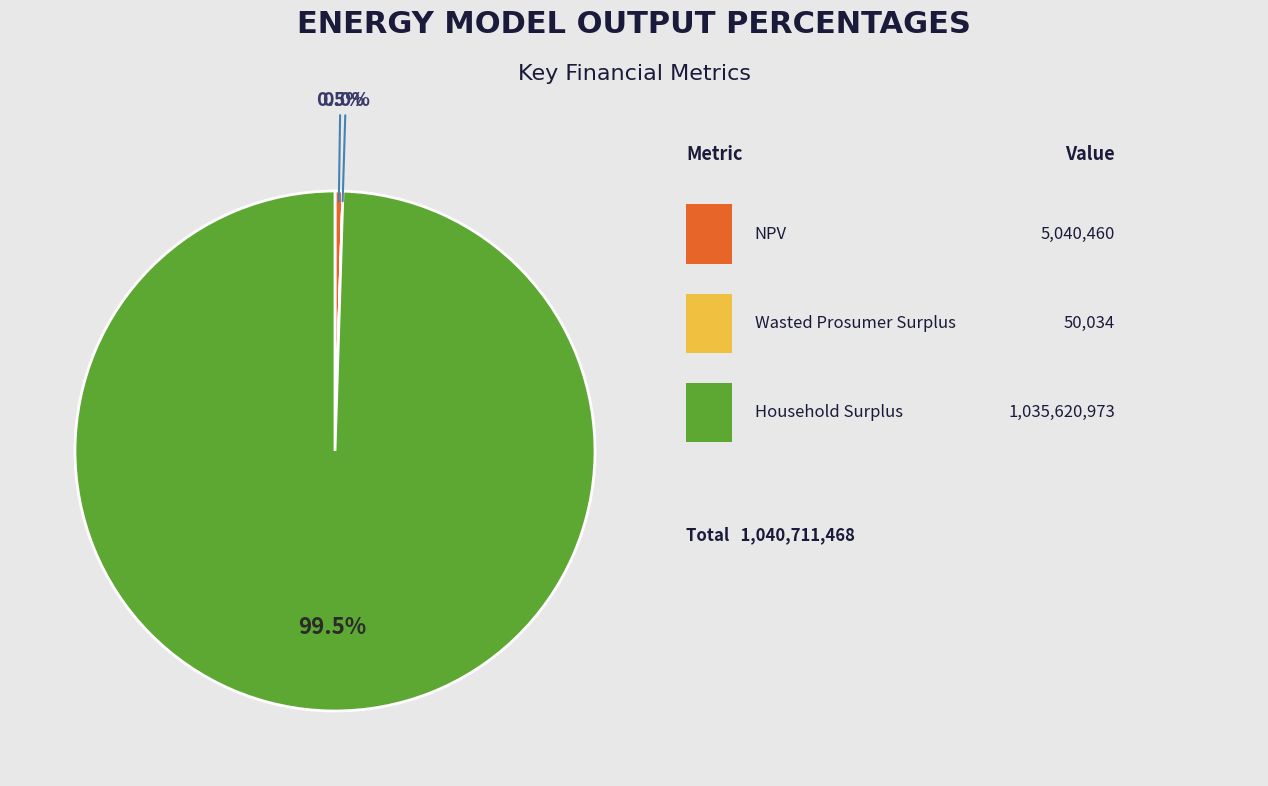

Is there a majority slice in this chart?

Yes